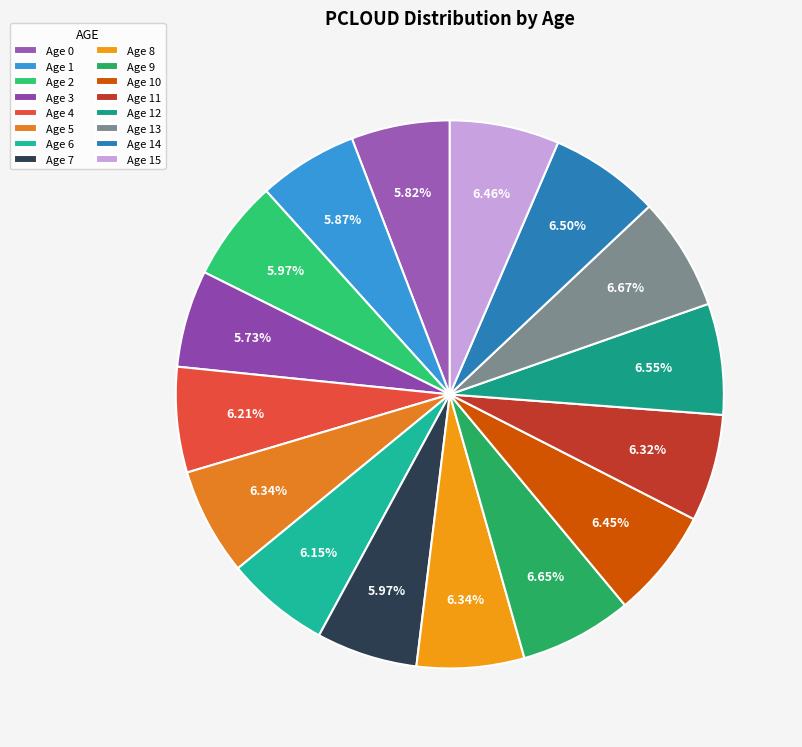

Is there any slice that represents more than half of the pie?

No